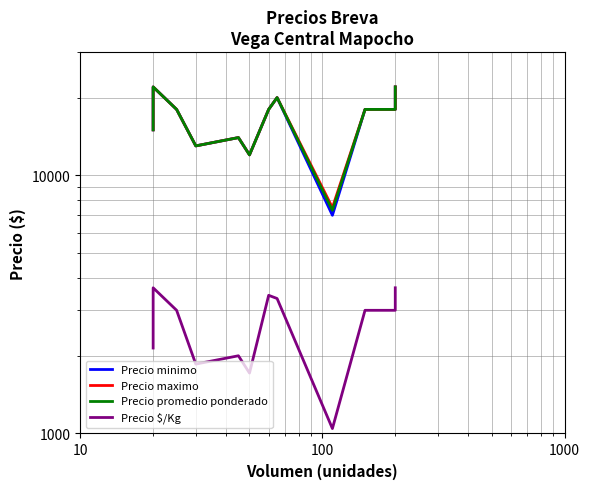

How many interior local peaks does the Precio minimo series have?

3